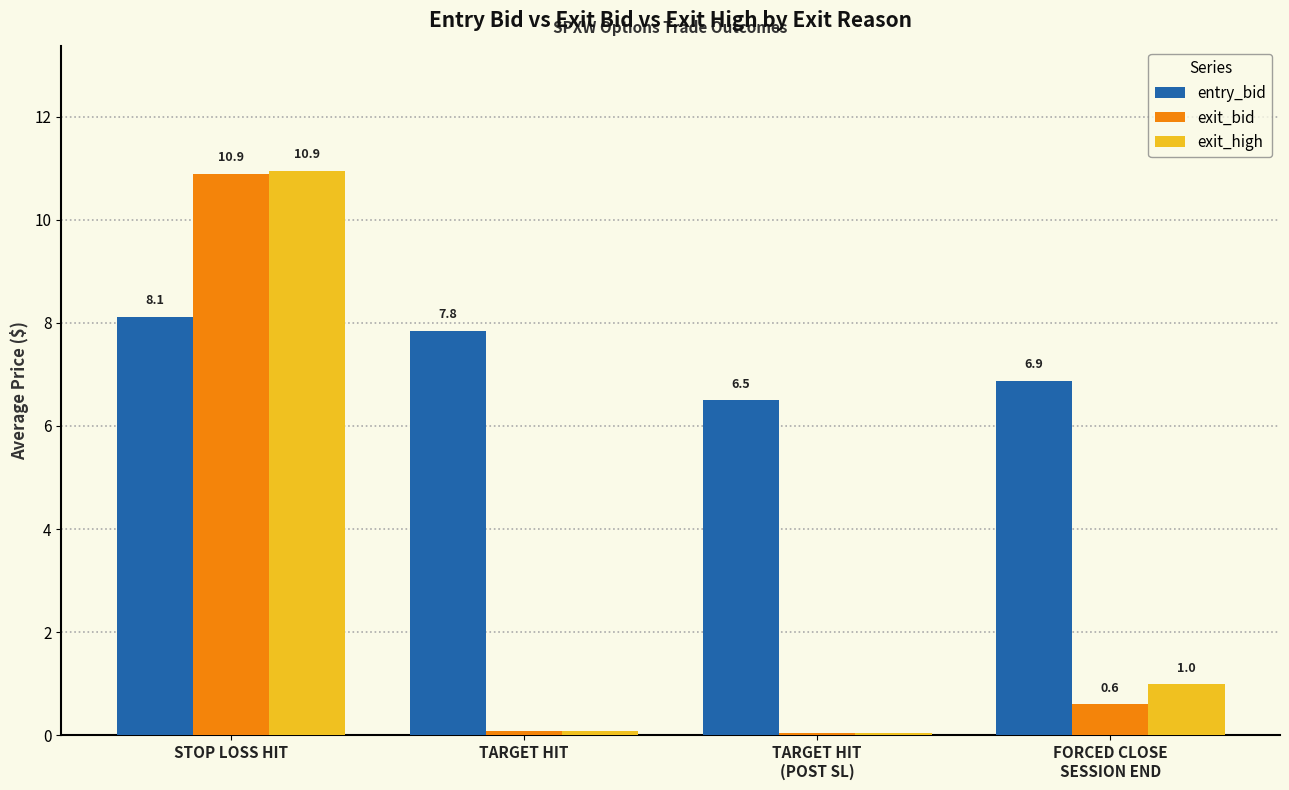

At which category does the chart reach its peak across all series?

STOP LOSS HIT